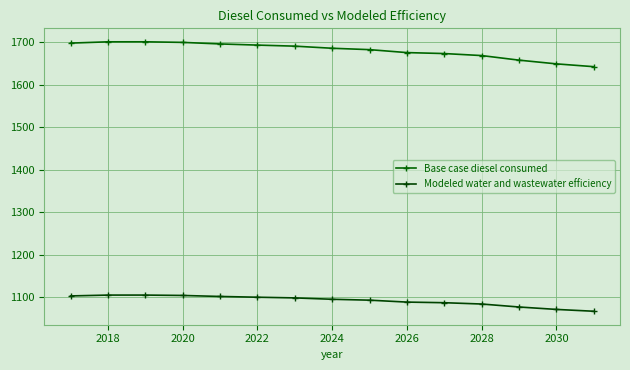

How many lines are shown in the chart?

2